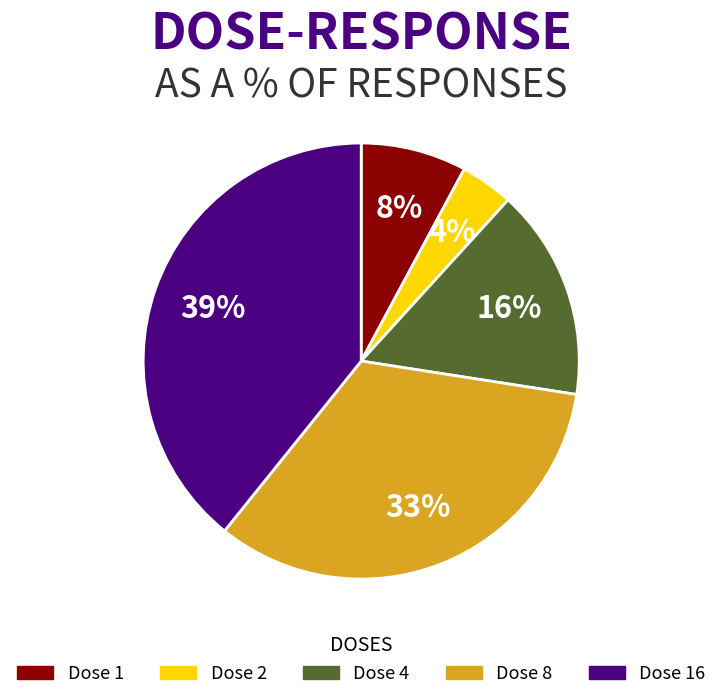

Is the sum of Dose 1 and Dose 8 greater than half?

No